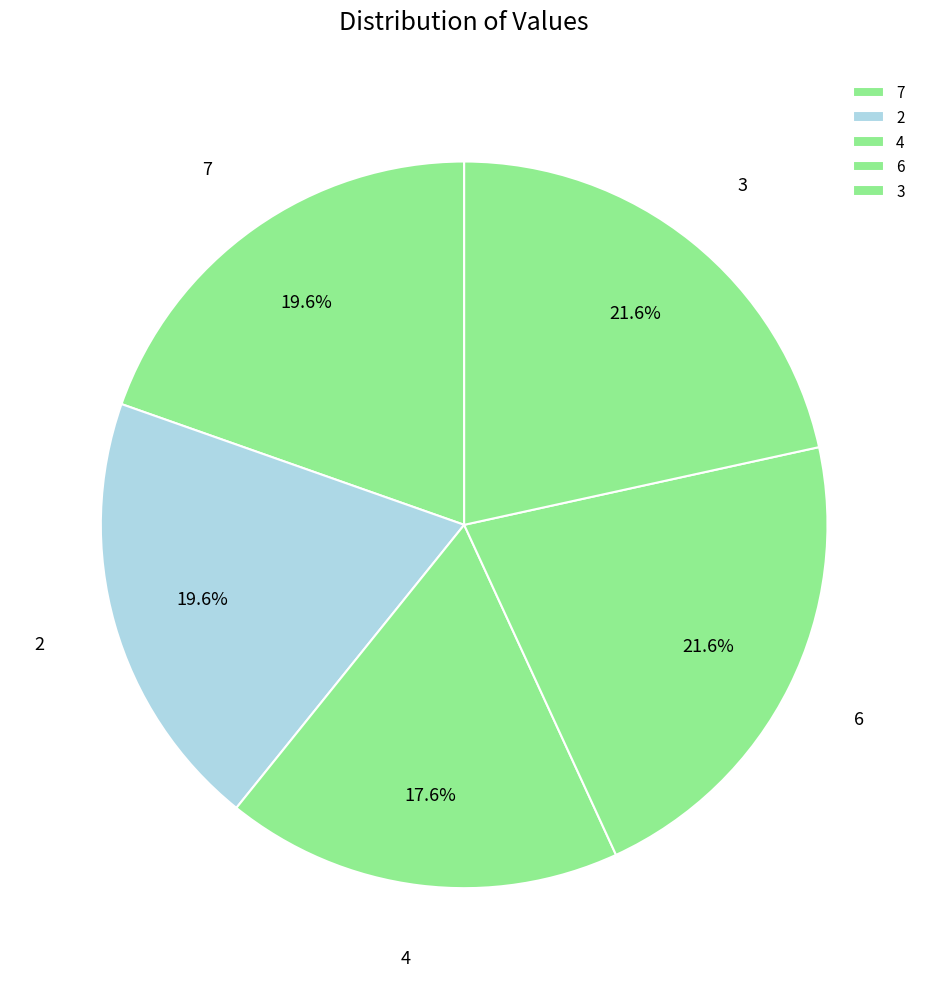

How many slices are in this pie chart?

5